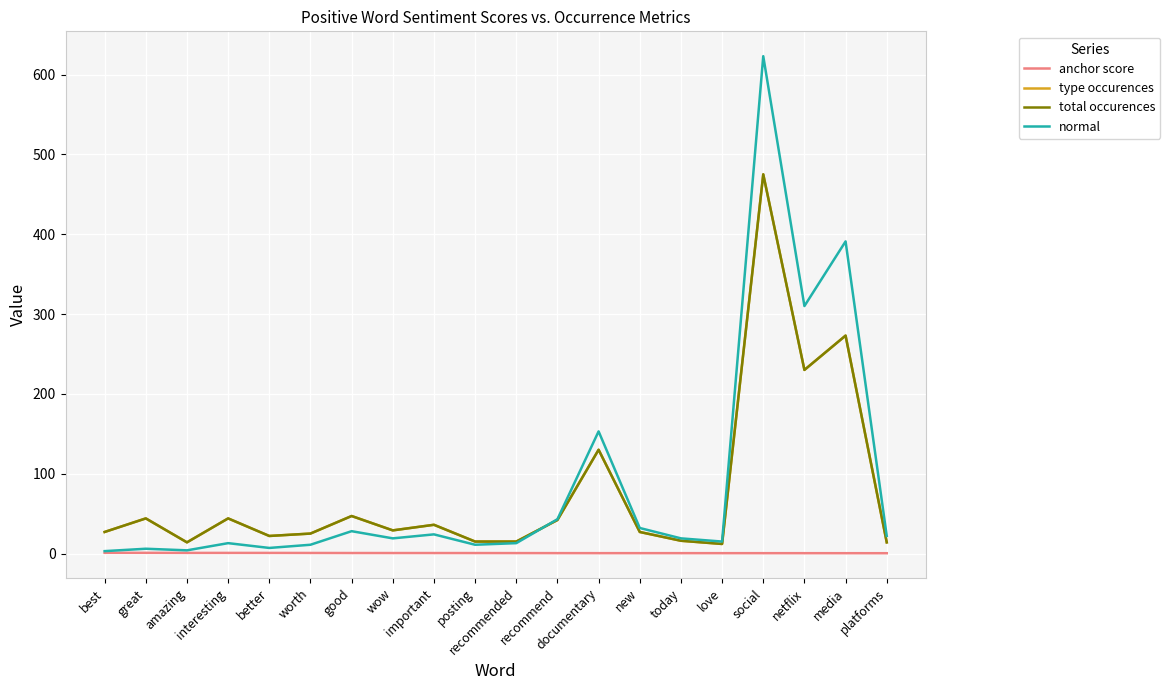

Does the chart have visible grid lines?

Yes